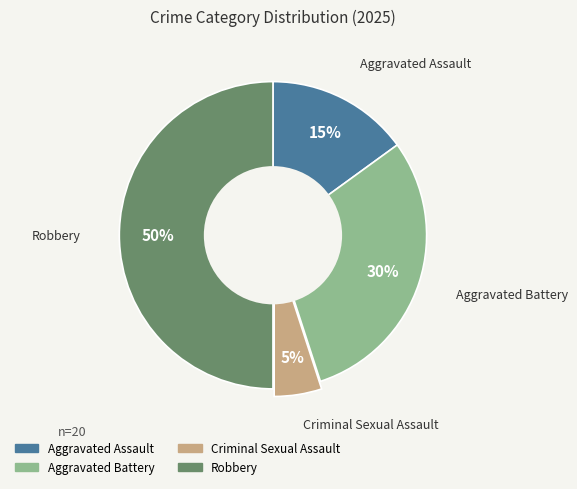

To the nearest percent, what portion does Criminal Sexual Assault represent?

5%